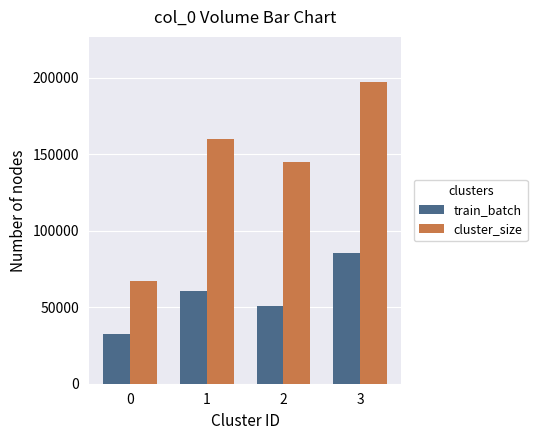

Which category has the highest value across all series?

3